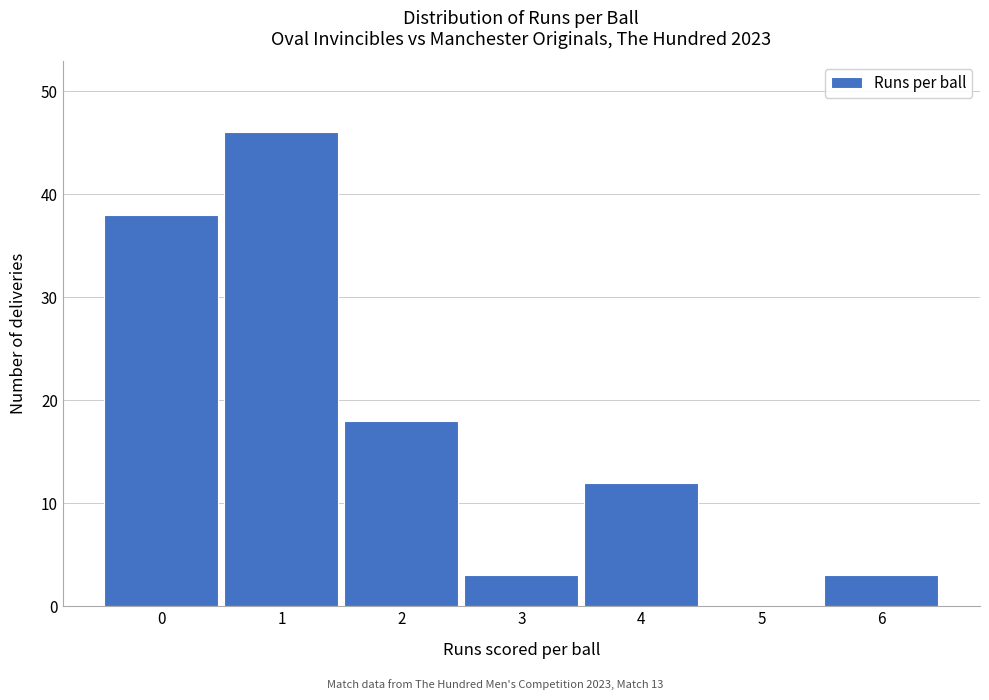

Reading left to right, what are all the values shown in this chart?

0=38	1=46	2=18	3=3	4=12	5=0	6=3